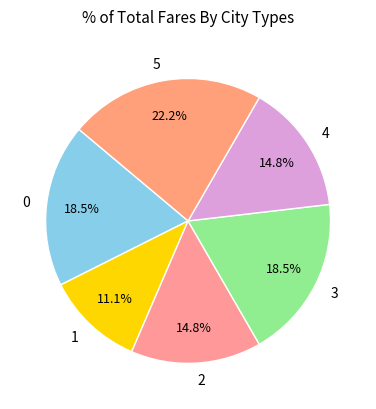

To the nearest percent, what is the combined percentage of 1 and 5?

33%